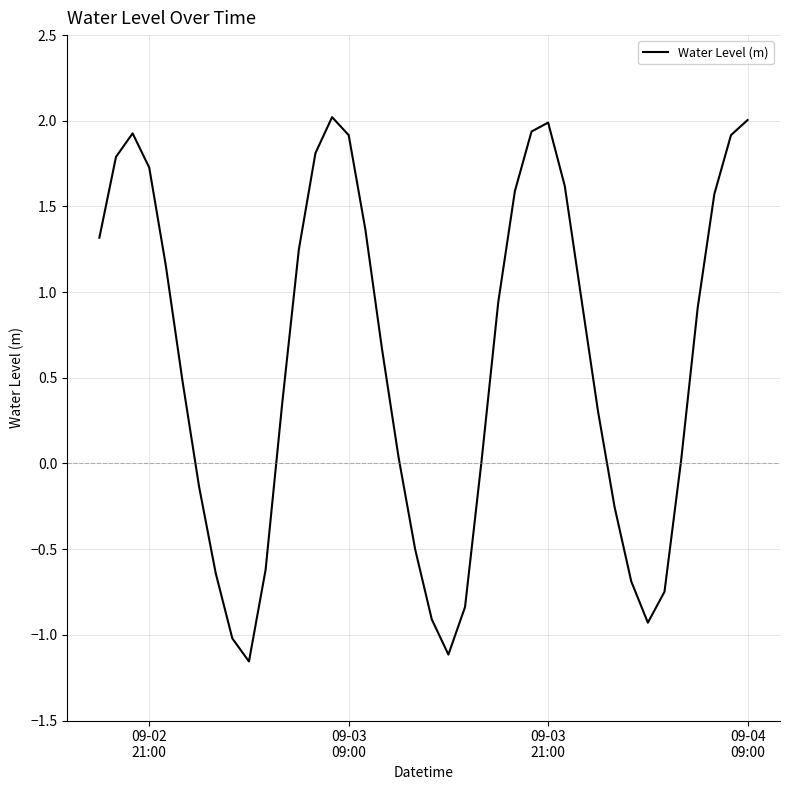

What is the greatest value displayed?

2.0